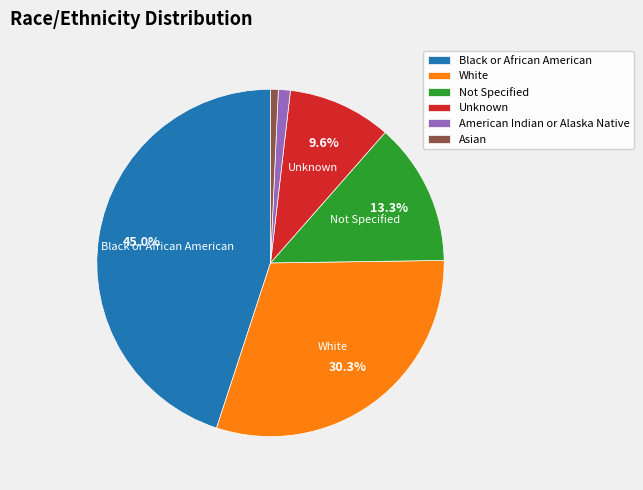

To the nearest percent, what is the combined percentage of American Indian or Alaska Native and Black or African American?

46%